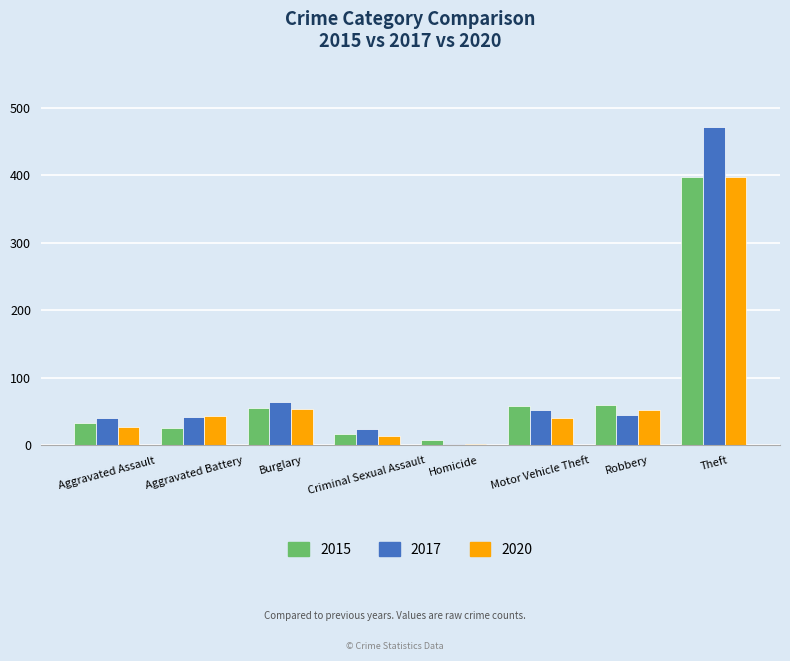

Which series has the largest total across all categories?

2017